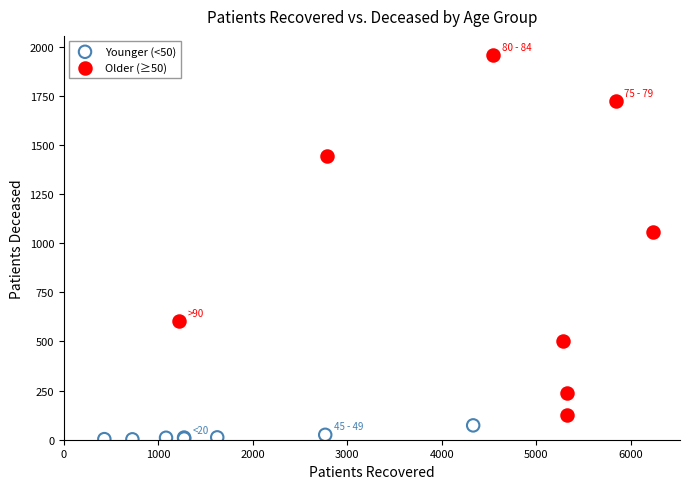

Which series contains the highest Y value?

Older (≥50)